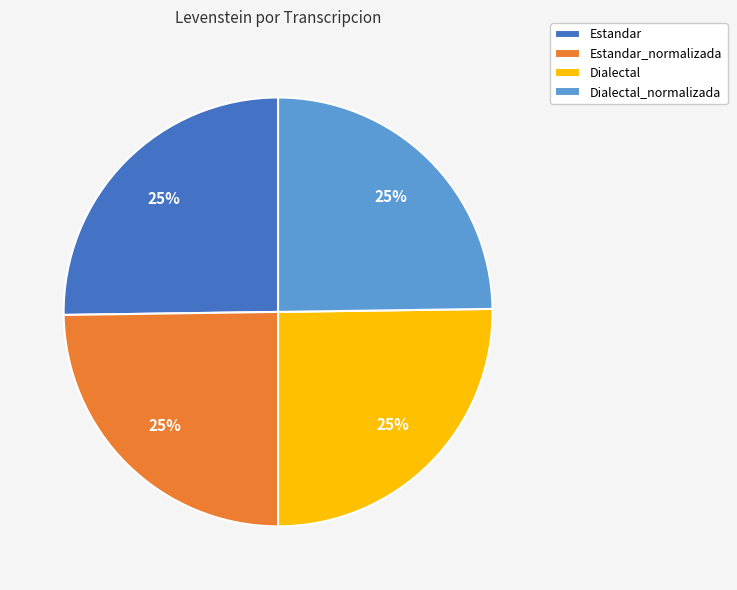

Does Estandar account for over 50% of the chart?

No